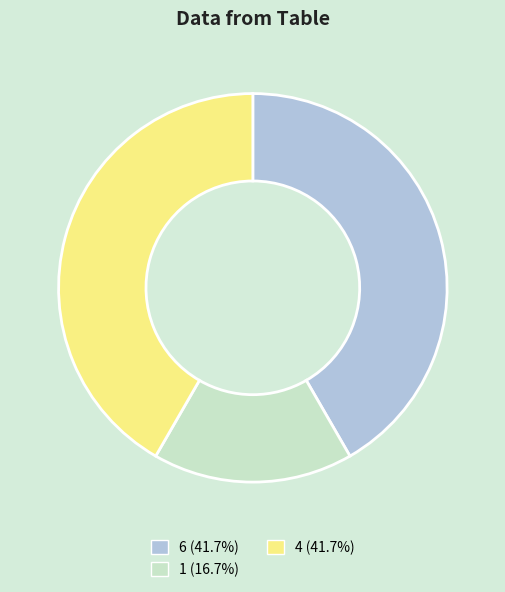

Does 6 (41.7%) represent more than half of the total?

No